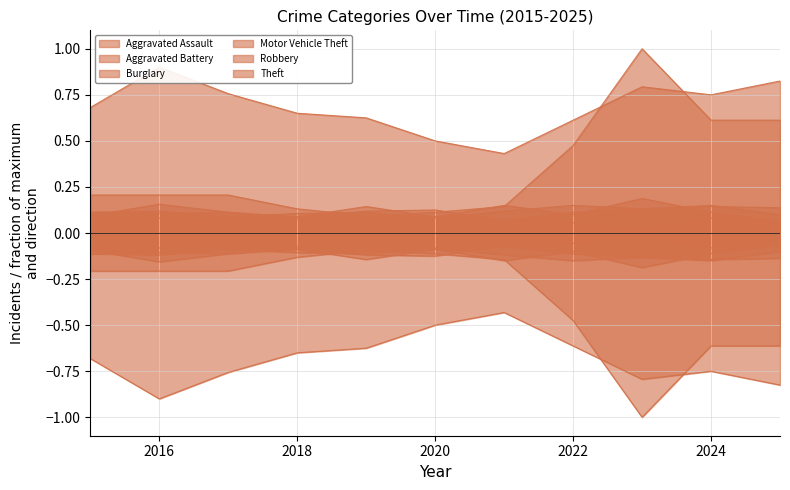

Which series has the largest range (max minus min)?

Motor Vehicle Theft